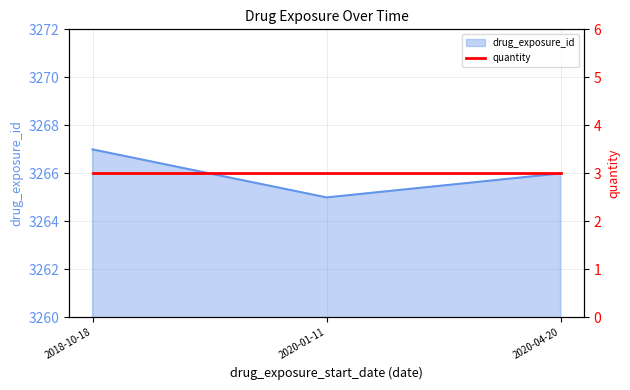

True or false: the data shows 5793 at 2020-01-11.

False